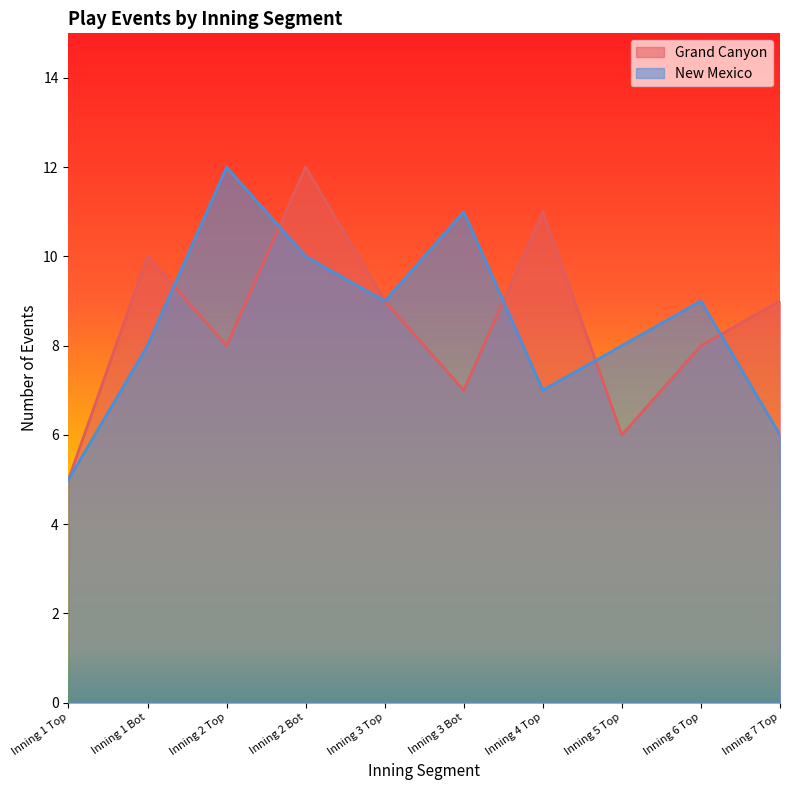

Which series has the largest range (max minus min)?

Grand Canyon